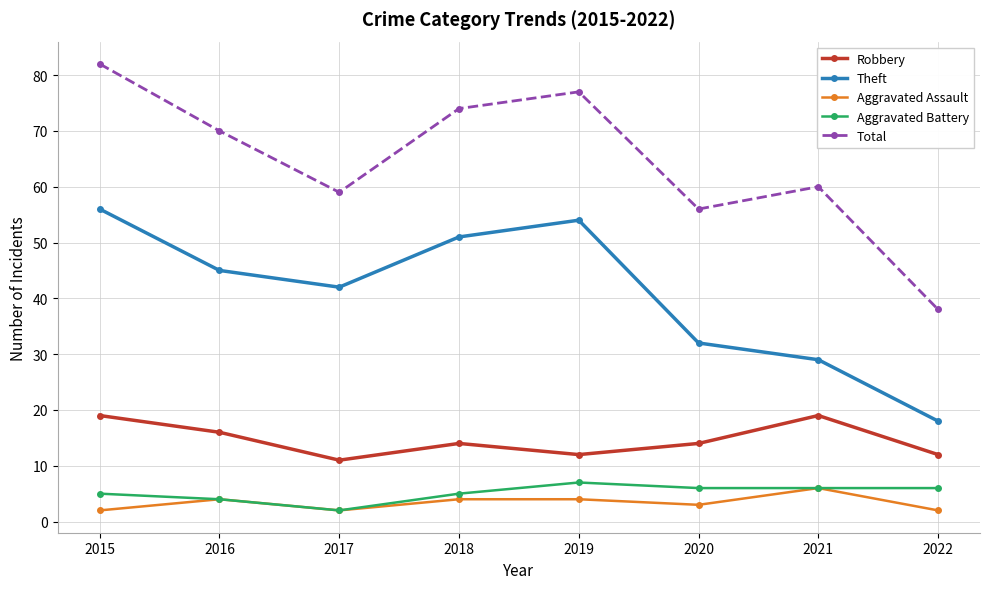

What value does the Robbery series have at 2015?

19